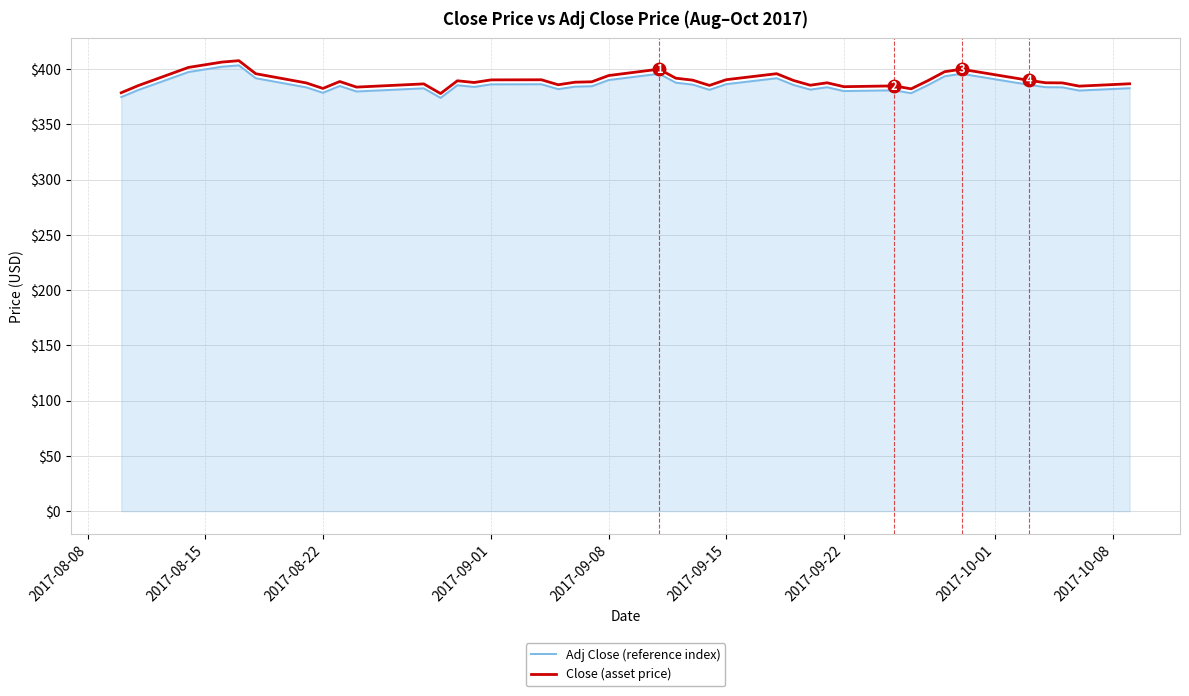

Which series has the widest spread of values?

Close (asset price)